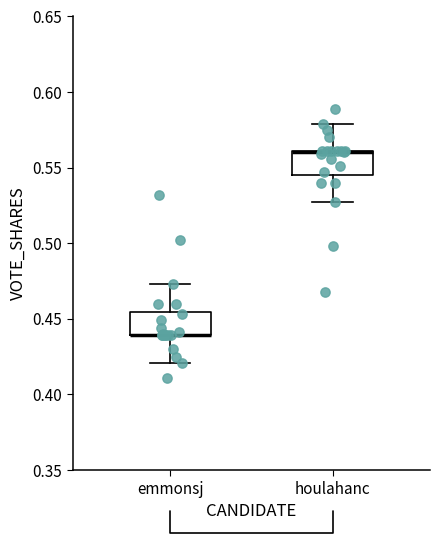

Reading left to right, read every box against the y-axis: the position of its median line, the range the box covers, and the ends of its whiskers. The values are not printed on the chart, so give them approximately, as read against the axis.

emmonsj: median 0.440 (drawn on the box's lower edge), box 0.440 to 0.455, whiskers 0.420 to 0.475
houlahanc: median 0.560 (drawn on the box's upper edge), box 0.545 to 0.560, whiskers 0.525 to 0.580